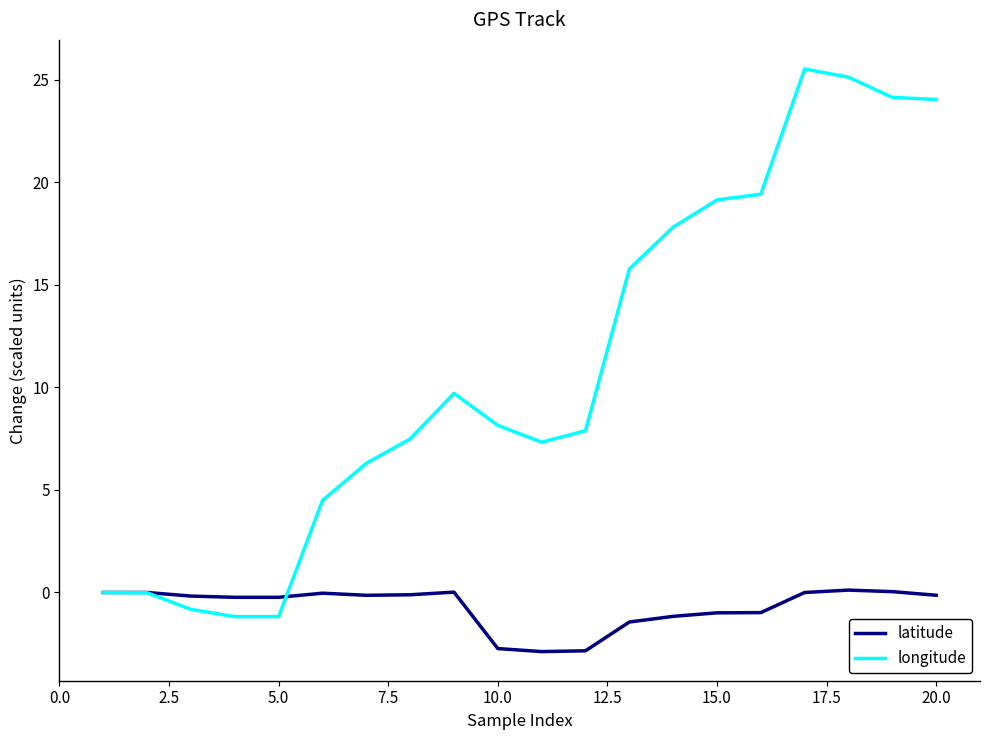

Which series ends up on top after the final intersection of latitude and longitude?

longitude